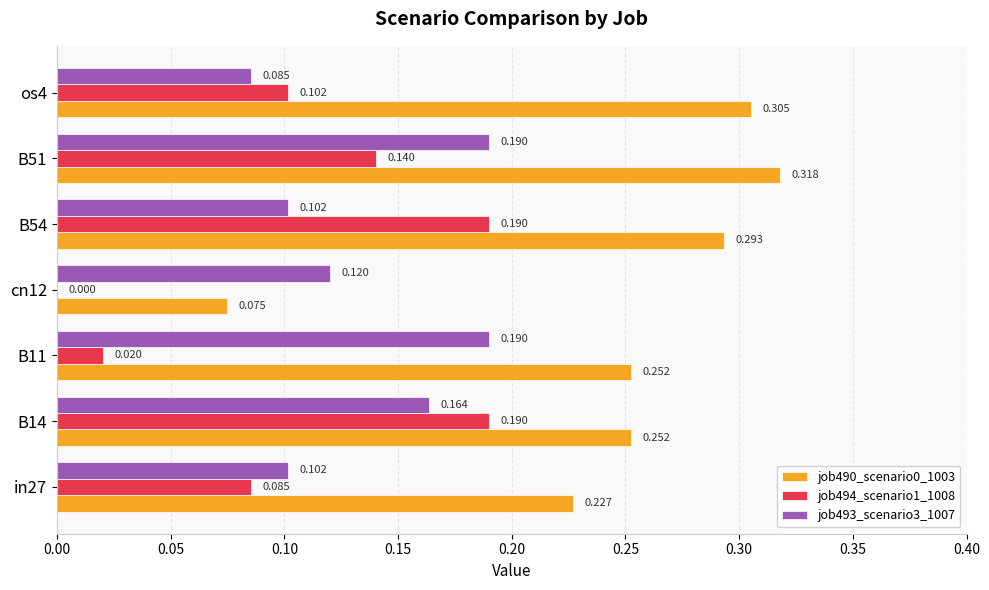

Is the value of job494_scenario1_1008 at cn12 greater than the value of job490_scenario0_1003 at in27?

No